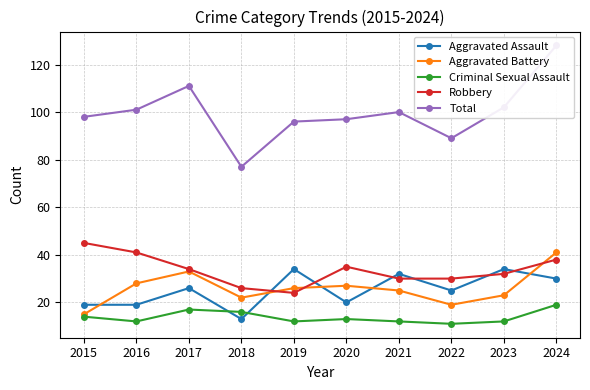

At which category is the sum across all series the highest?

2024